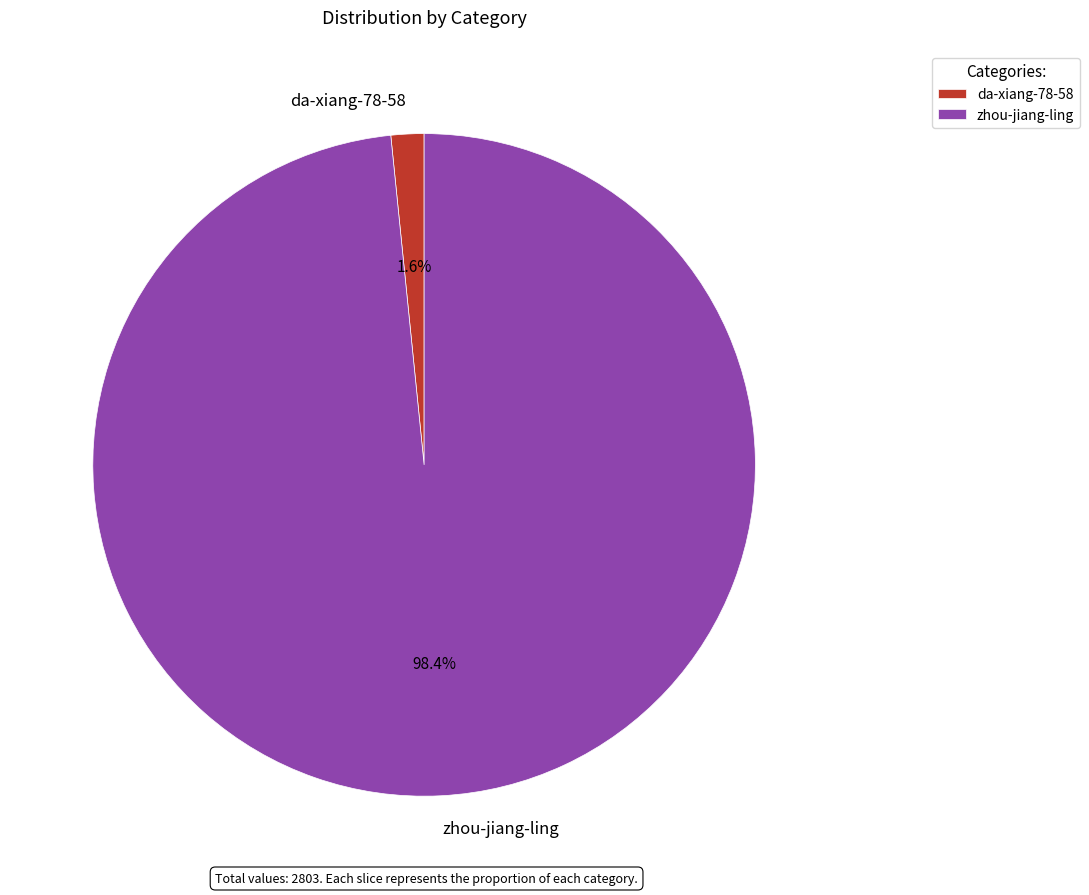

What is the total percentage of da-xiang-78-58 and zhou-jiang-ling?

100.0%